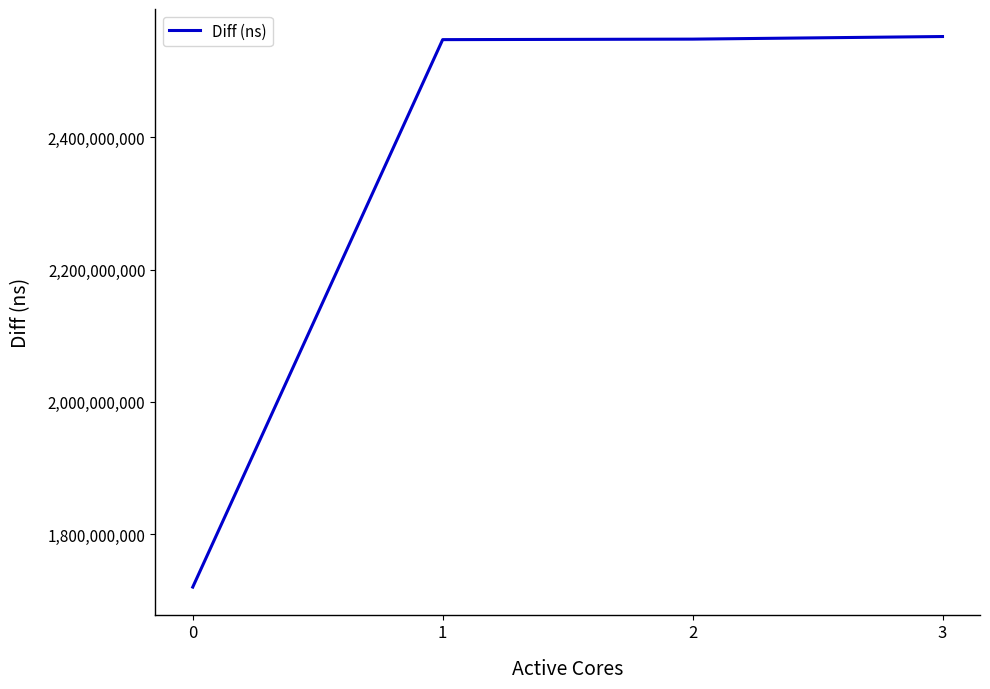

How many categories are shown in the chart?

4